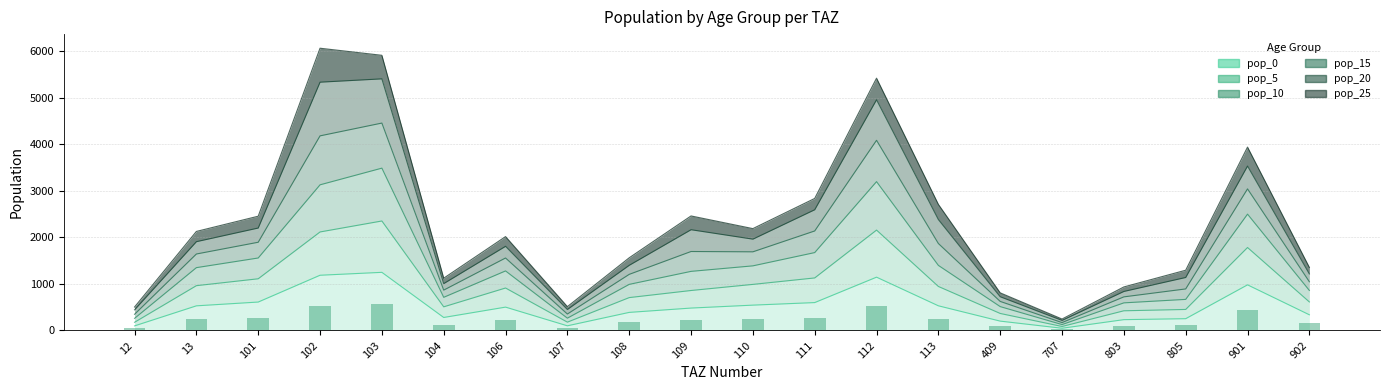

Is it true that pop_15 equals 6057.7 at 102?

True